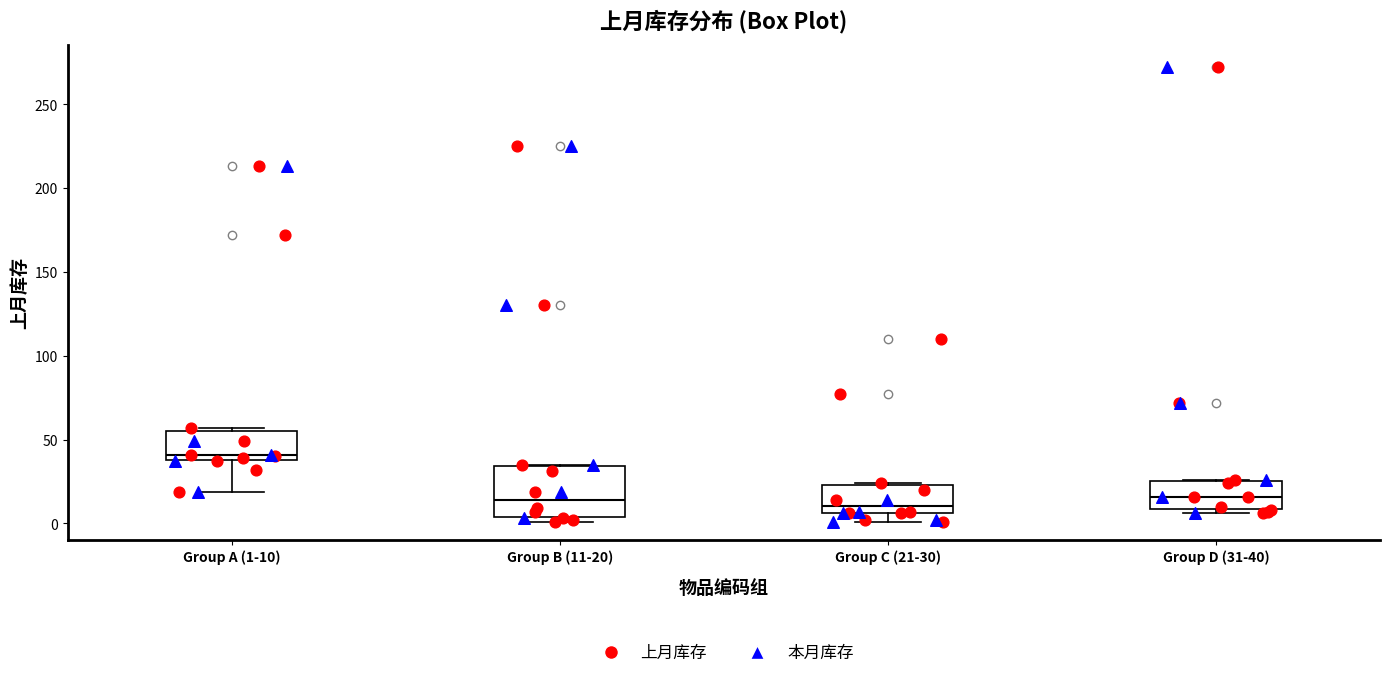

Reading left to right, transcribe this box plot: for each box, give where its median line is, the range the box spans, and where its two whiskers end, as read against the y-axis. The values are not printed on the chart, so give them approximately, as read against the axis.

Group A (1-10): median 40 (just above the box's lower edge), box 40 to 55, whiskers 20 to 55 (just above the box's upper edge)
Group B (11-20): median 15, box 5 to 35, whiskers 0 to 35
Group C (21-30): median 10, box 5 to 25, whiskers 0 to 25
Group D (31-40): median 15, box 10 to 25, whiskers 5 to 25